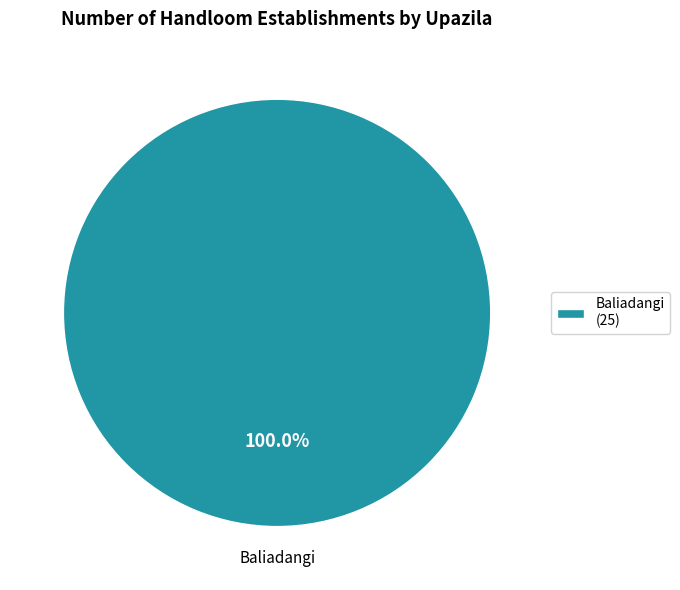

Which slice represents more than half of the pie?

Baliadangi (25)